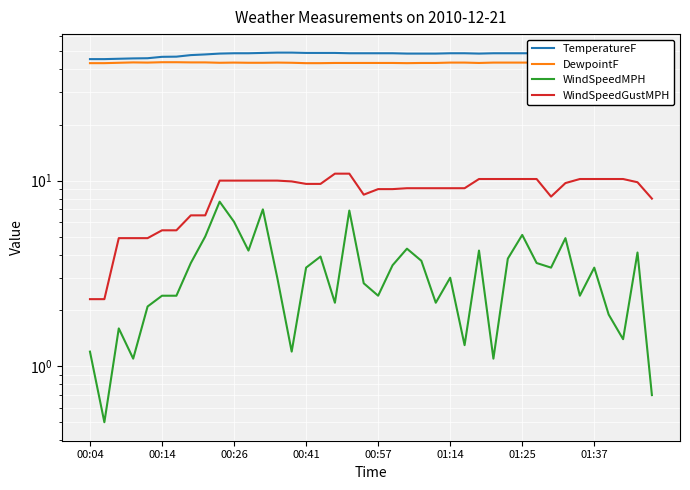

What is the difference between the maximum and minimum values in the TemperatureF series?

3.8